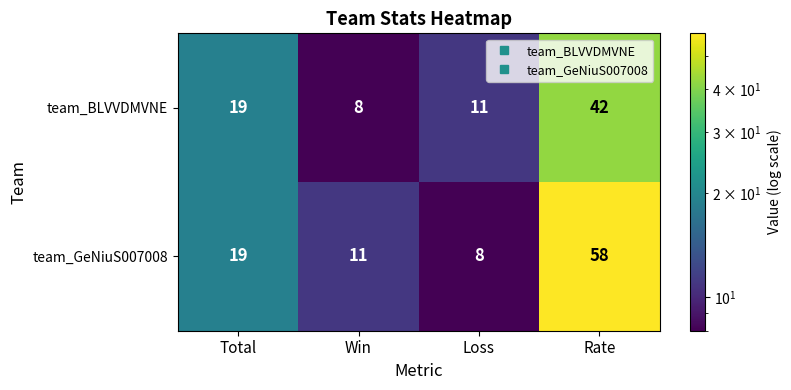

Reading right to left, extract all data points from this chart.

team_BLVVDMVNE: 42	11	8	19
team_GeNiuS007008: 58	8	11	19